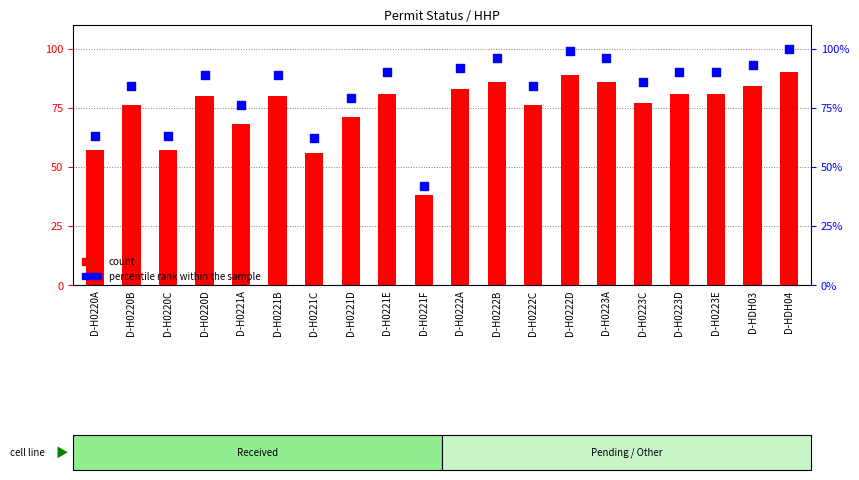

Which series reaches the maximum Y coordinate?

percentile rank within the sample